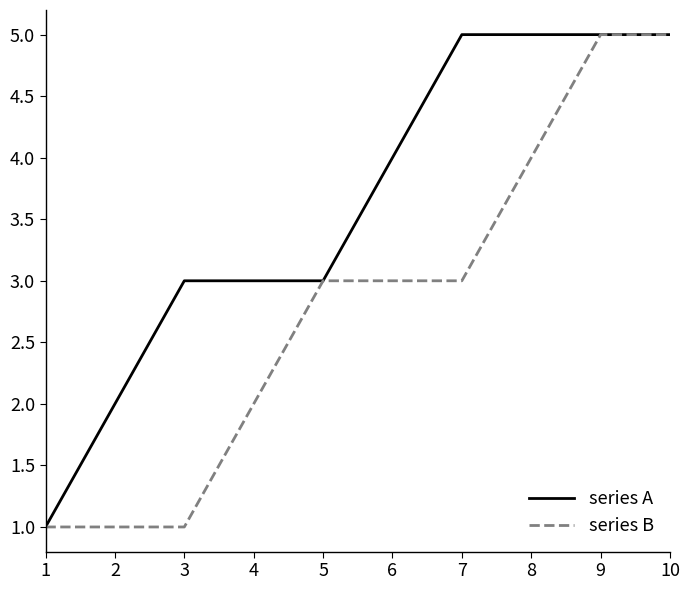

Reading right to left, extract all data points from this chart.

series A: 10=5	9=5	8=5	7=5	6=4	5=3	4=3	3=3	2=2	1=1
series B: 10=5	9=5	8=4	7=3	6=3	5=3	4=2	3=1	2=1	1=1